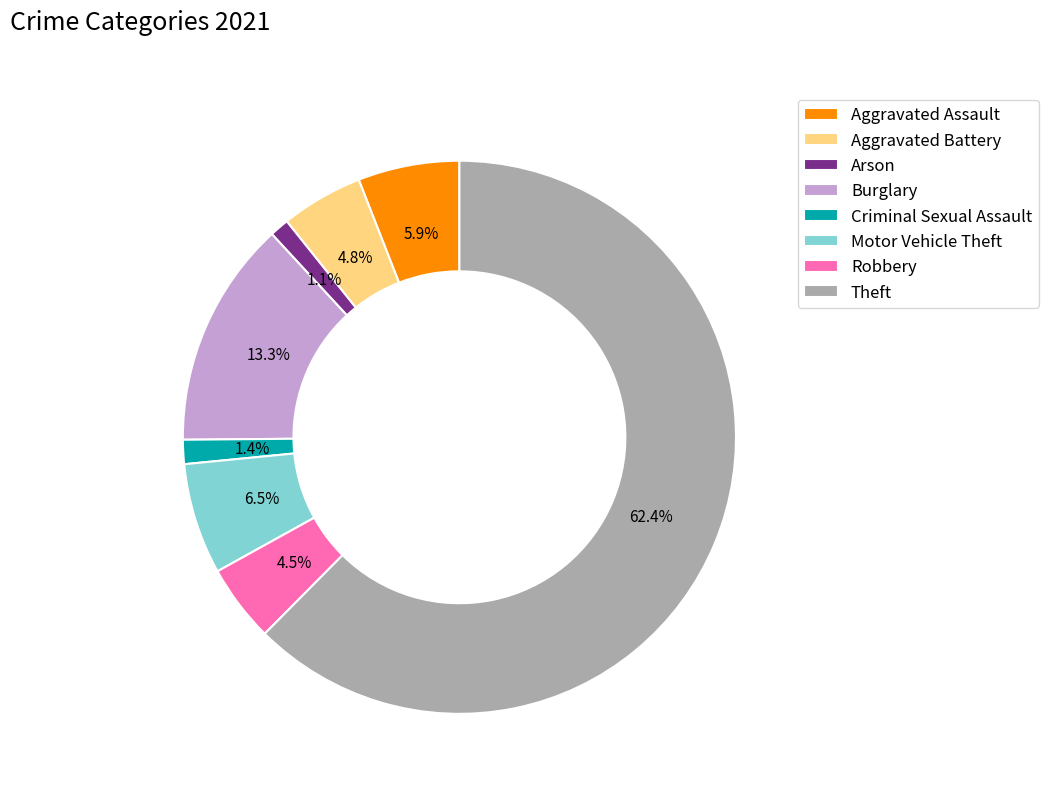

To the nearest percent, what is the average slice percentage?

12%